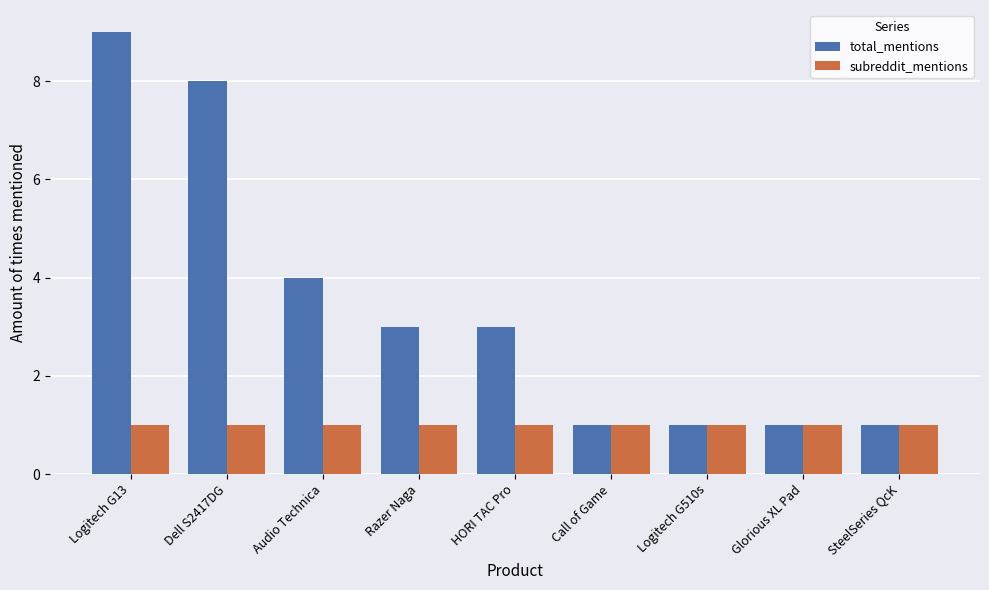

How many bars are there in total?

18